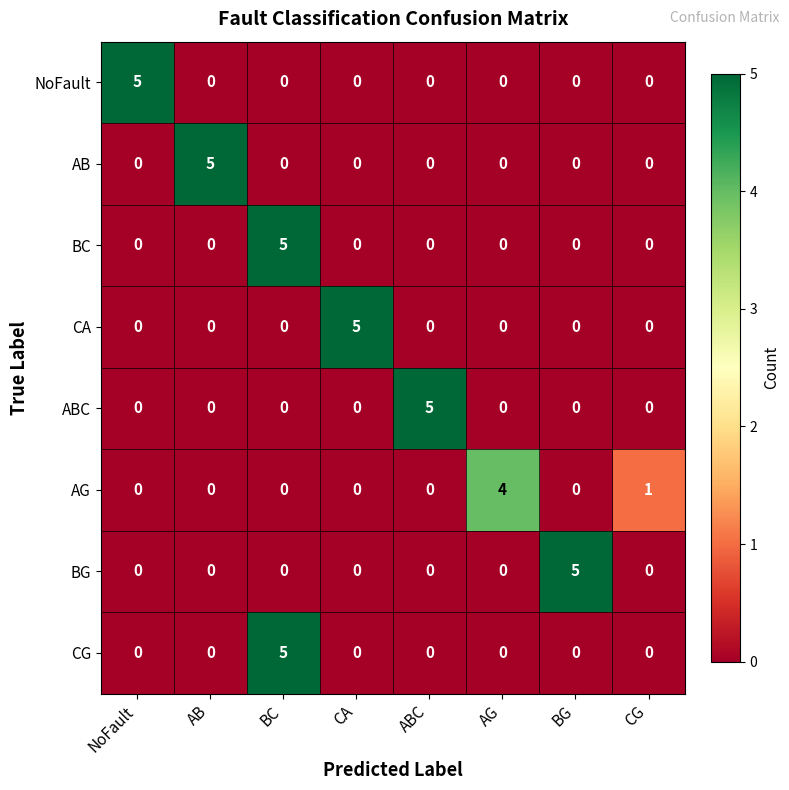

What is the greatest value displayed?

5